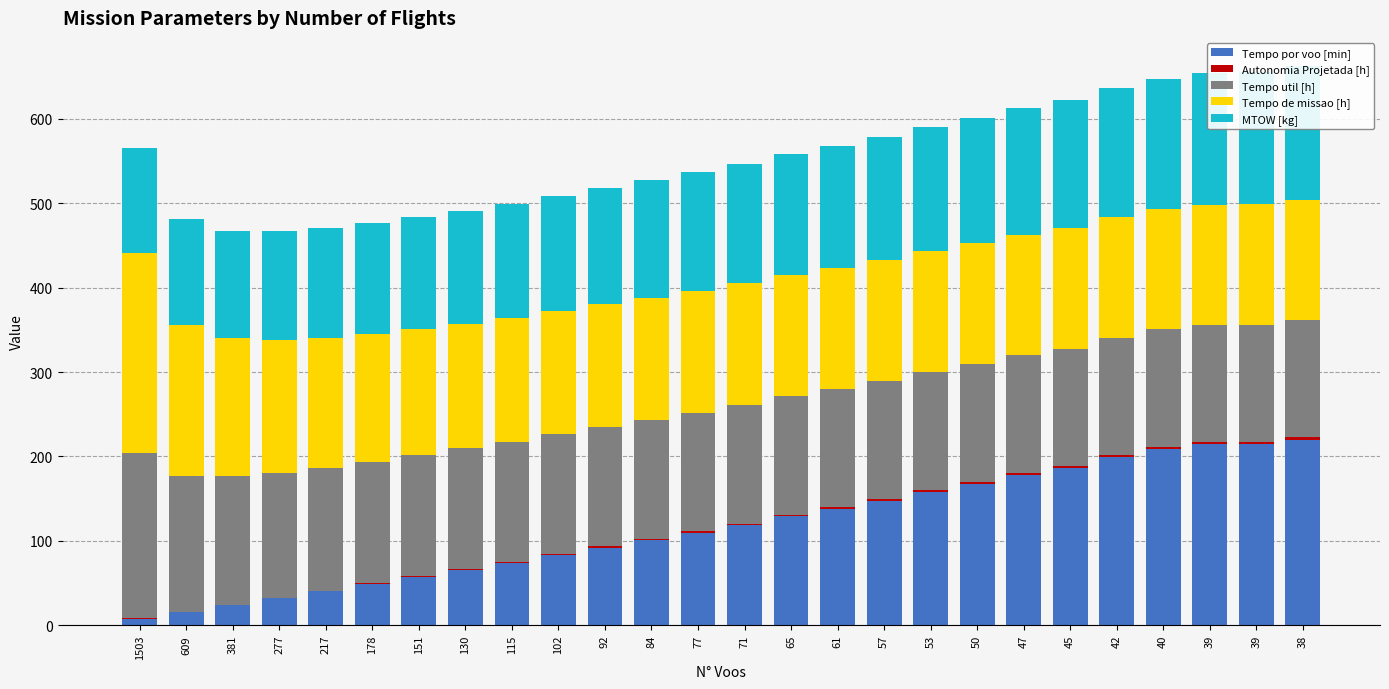

What is the maximum value for Tempo util [h]?

196.2